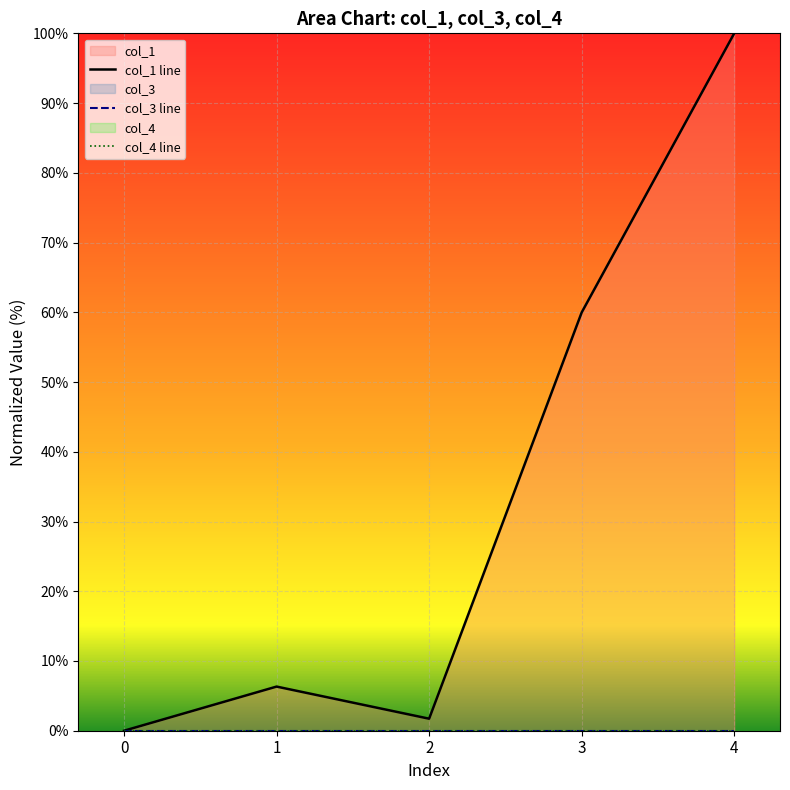

Reading right to left, transcribe all the data shown in this chart.

col_1 line: 100.0	60.0	1.7	6.3	0.0
col_3 line: 0.0	0.0	0.0	0.0	0.0
col_4 line: 0.0	0.0	0.0	0.0	0.0